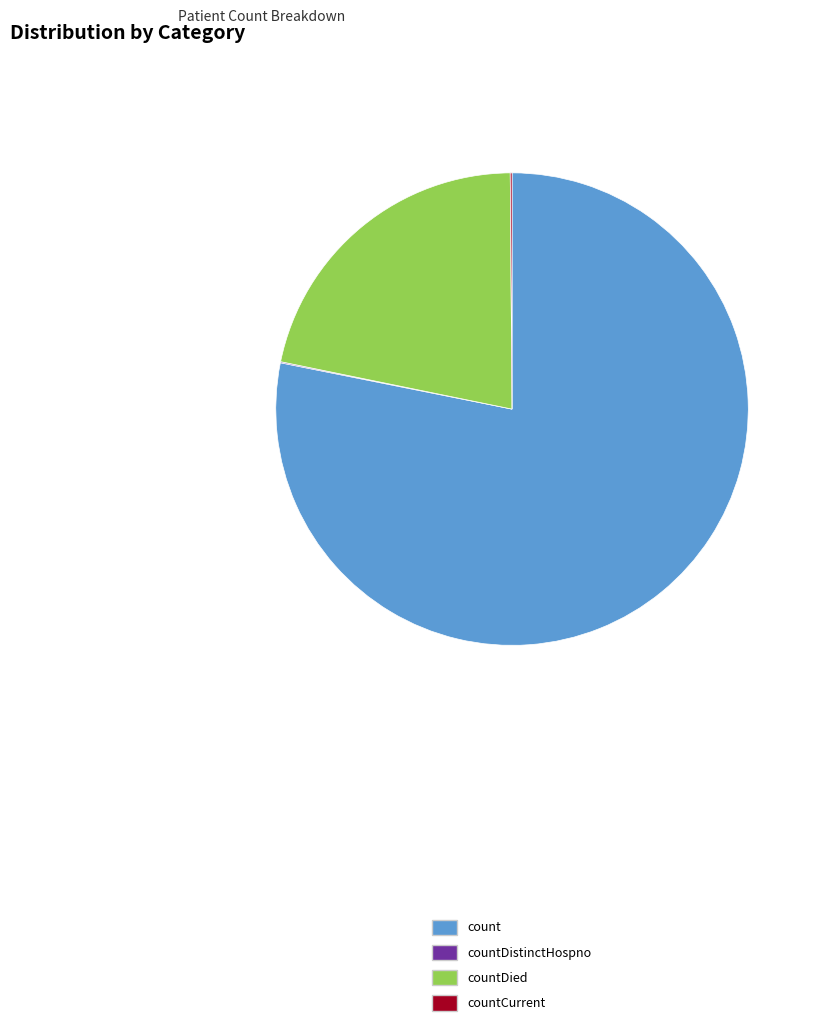

Is there a majority slice in this chart?

Yes